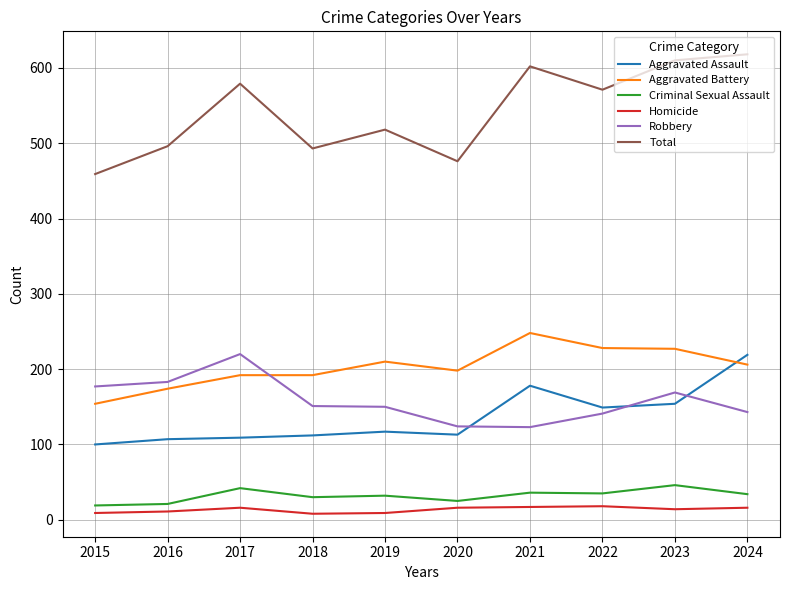

What is the difference between the highest and lowest values at 2019?

509